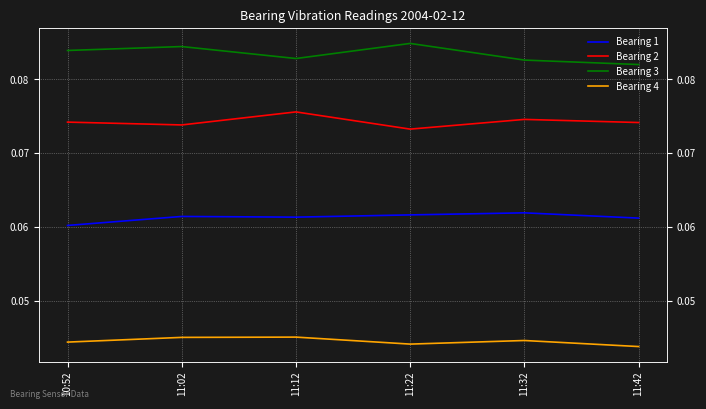

The Bearing 1 series shows 0.1 at 11:32. True or false?

False